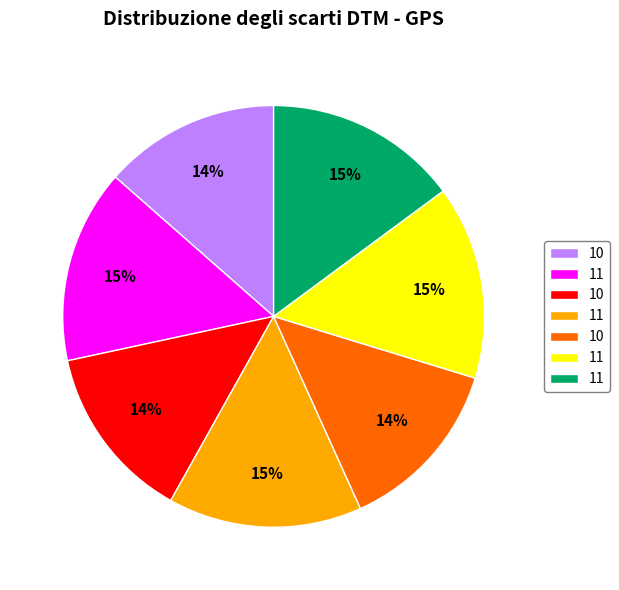

Is there a majority slice in this chart?

No